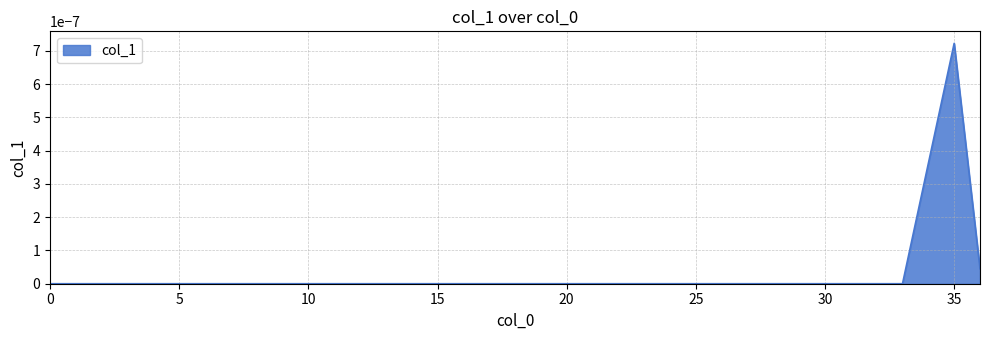

Rank the categories by value from highest to lowest.

35, 34, 36, 0, 1, 2, 3, 4, 5, 6, 7, 8, 9, 10, 11, 12, 13, 14, 15, 16, 17, 18, 19, 20, 21, 22, 23, 24, 25, 26, 27, 28, 29, 30, 31, 32, 33